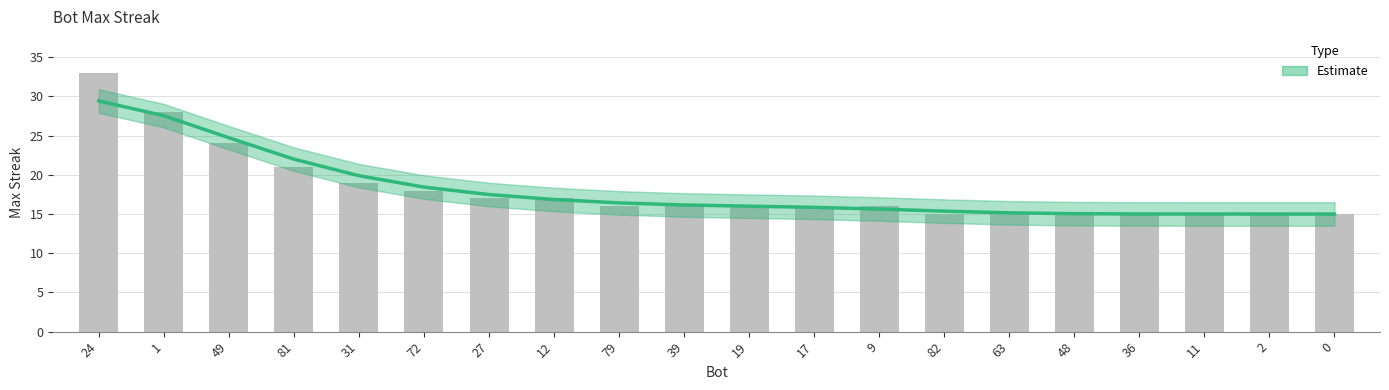

Reading left to right, list all the values displayed in this chart.

24=29.4	1=27.5	49=24.7	81=22.0	31=19.9	72=18.4	27=17.5	12=16.9	79=16.4	39=16.2	19=16.0	17=15.9	9=15.6	82=15.4	63=15.2	48=15.0	36=15.0	11=15.0	2=15.0	0=15.0